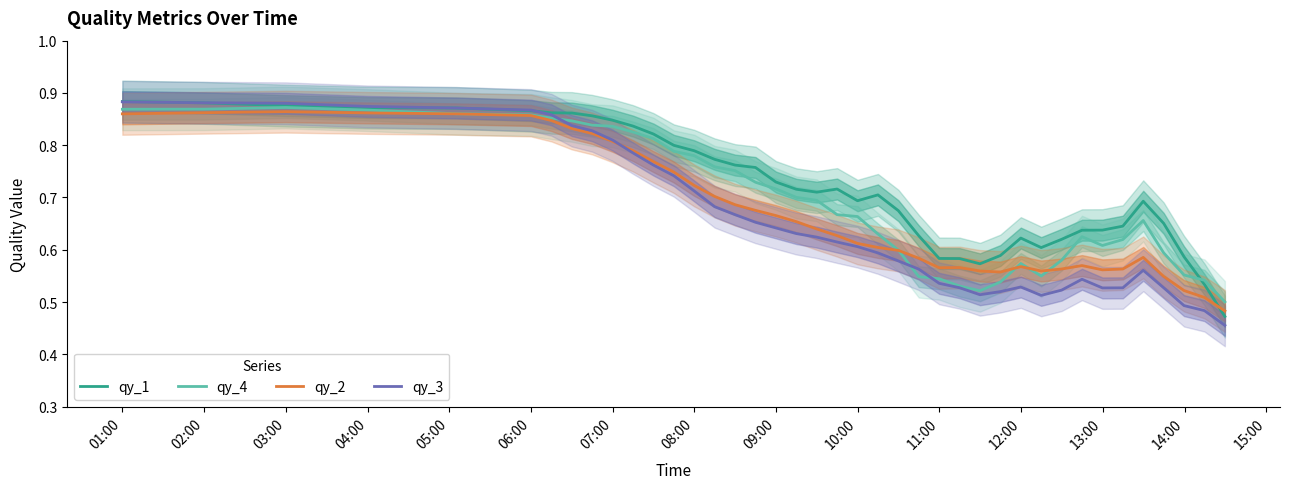

How many lines are shown in the chart?

4